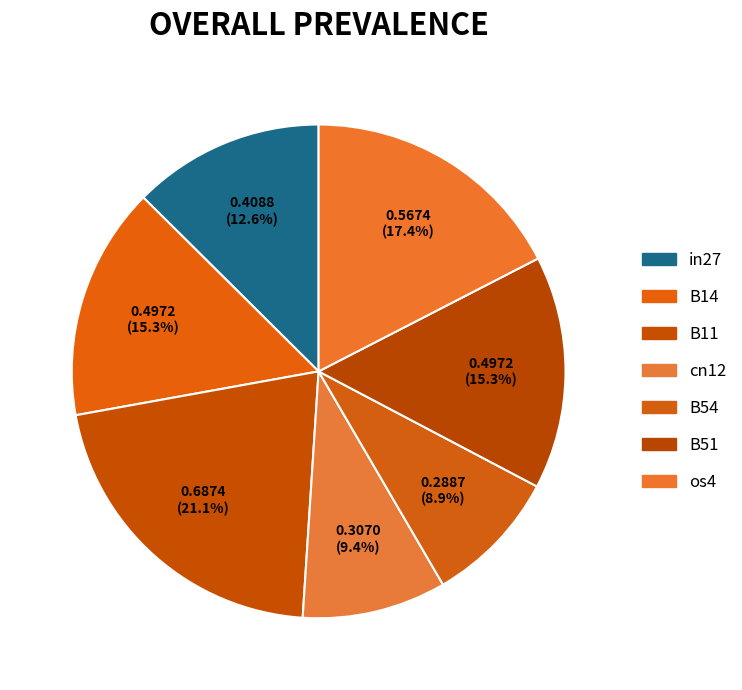

Which slice is the largest?

B11